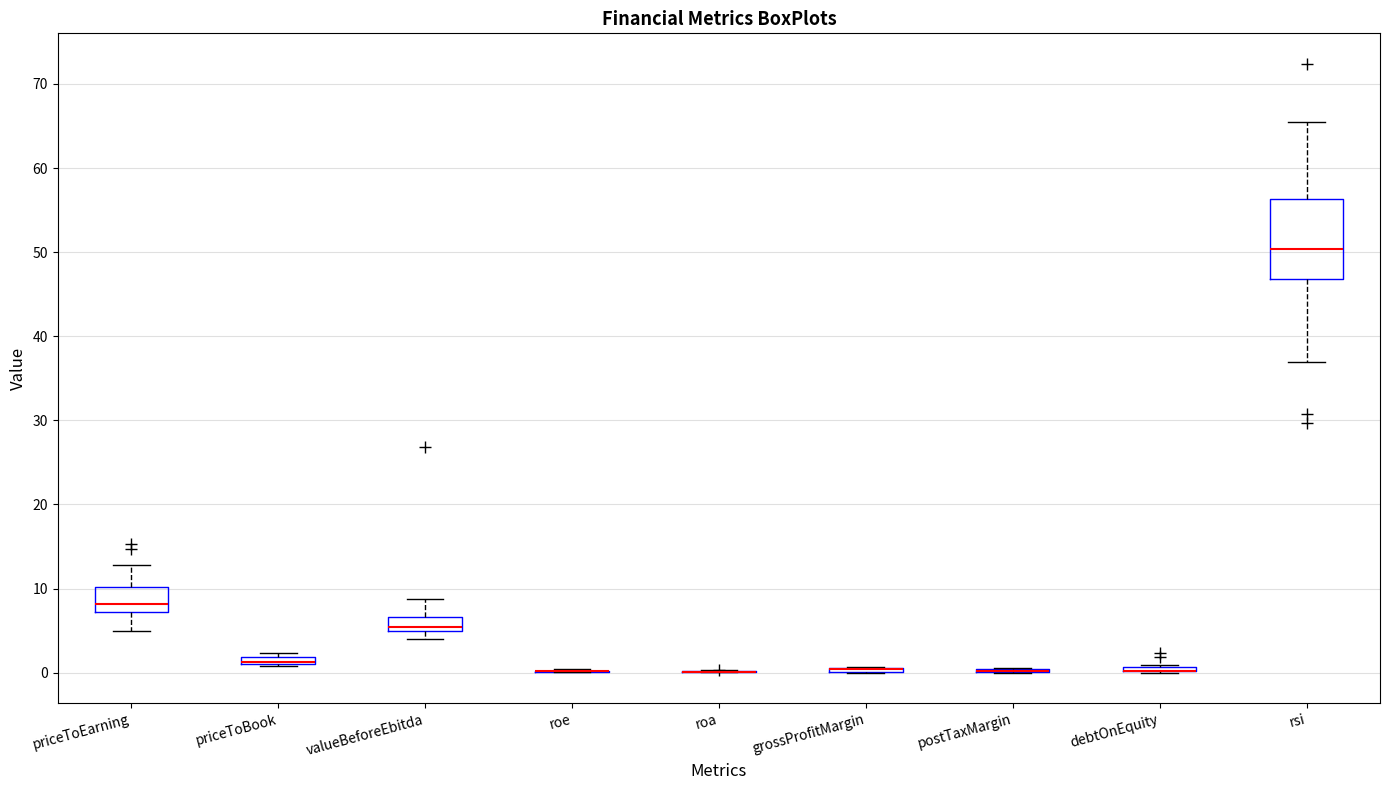

Which box is the tallest, from its lower edge to its upper edge?

rsi